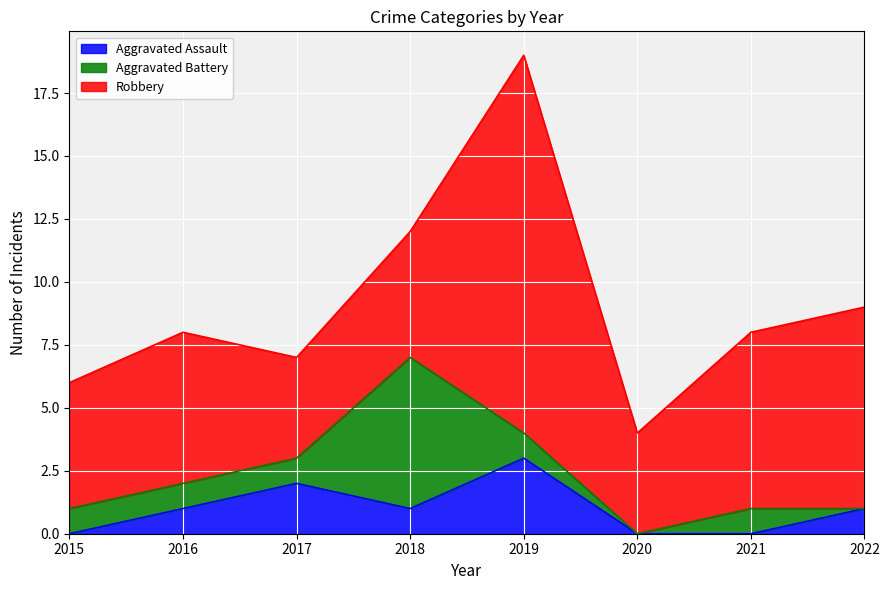

The Aggravated Assault series shows 1 at 2016. True or false?

True